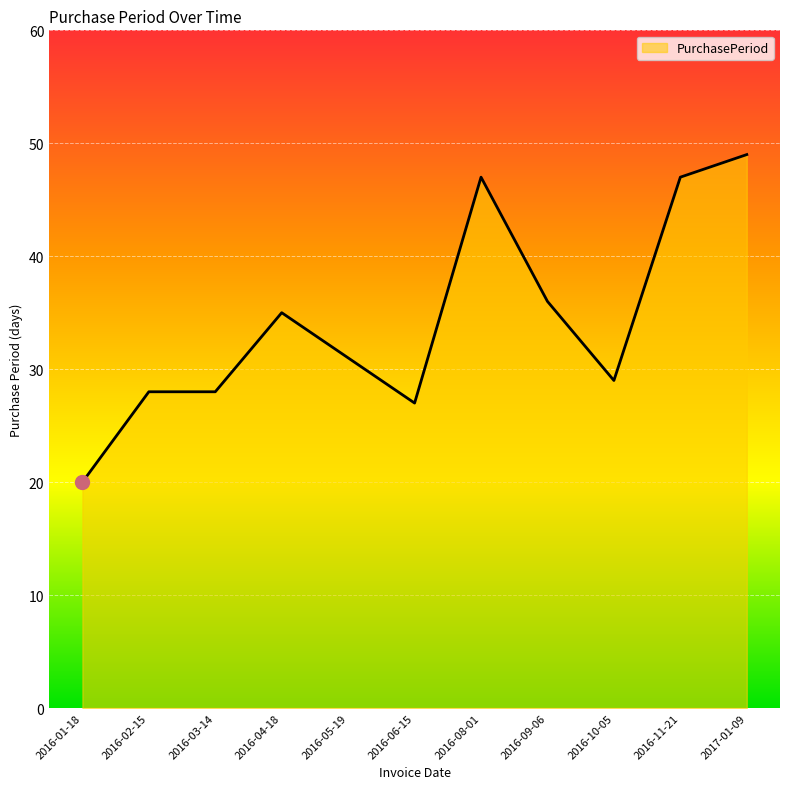

What is the greatest value displayed?

49